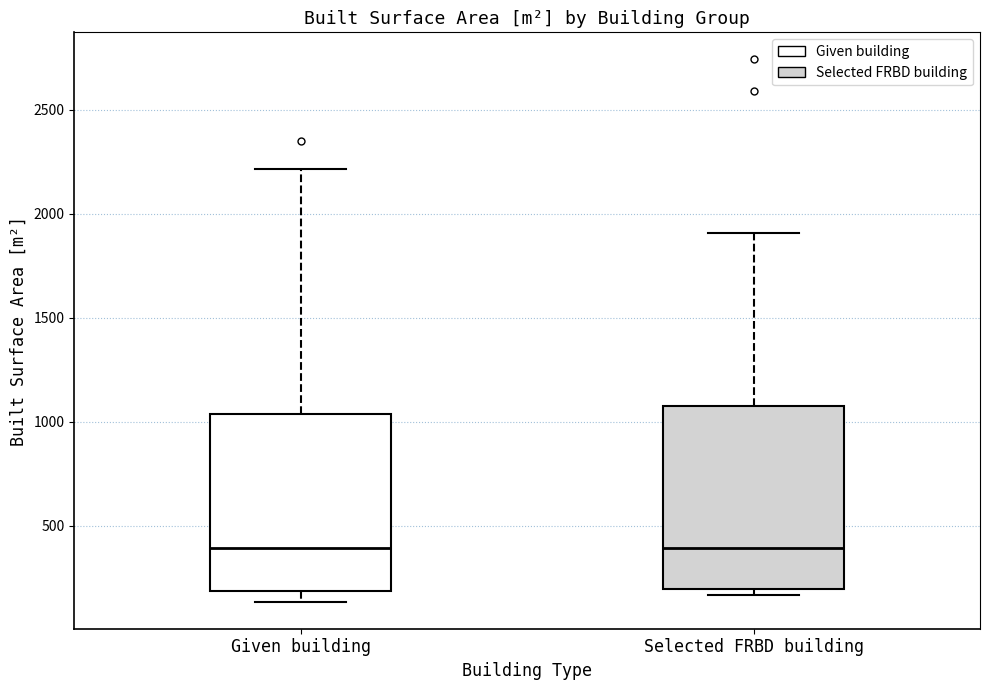

Reading left to right, read every box against the y-axis: the position of its median line, the range the box covers, and the ends of its whiskers. The values are not printed on the chart, so give them approximately, as read against the axis.

Given building: median 400, box 200 to 1050, whiskers 150 to 2200
Selected FRBD building: median 400, box 200 to 1100, whiskers 150 to 1900